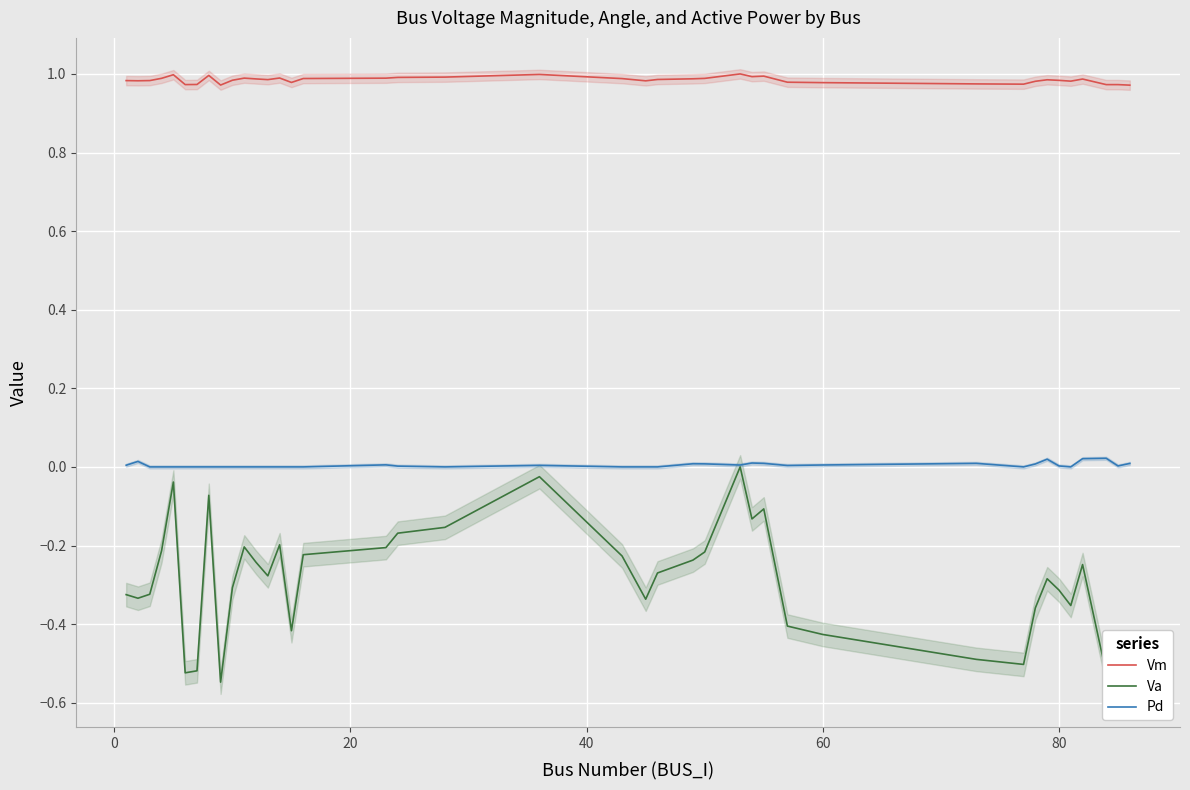

True or false: Vm and Va intersect in this chart.

False